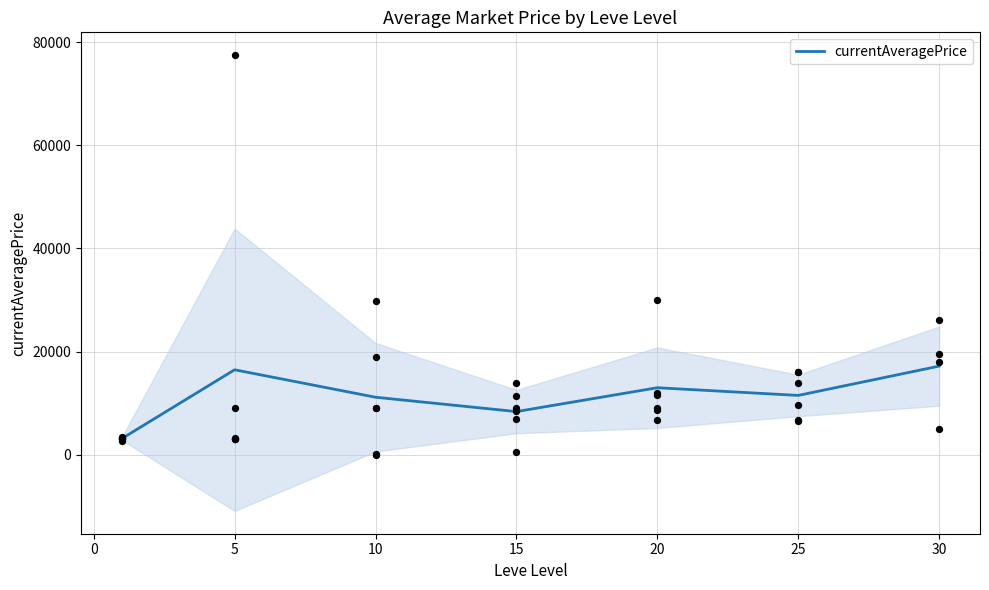

The value of currentAveragePrice at 15 is 8361.3. True or false?

True